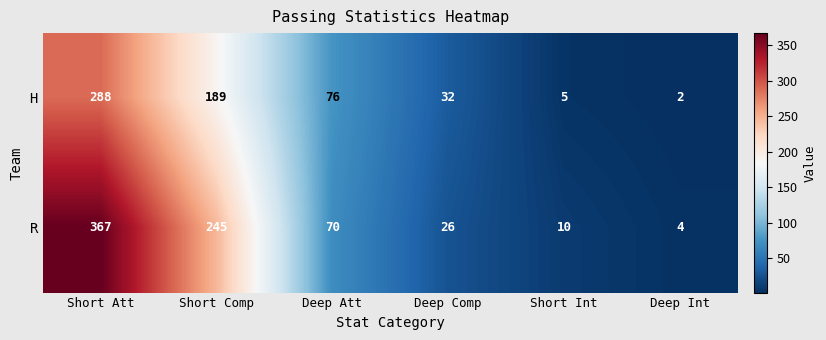

At which category is the sum across all series the highest?

Short Att